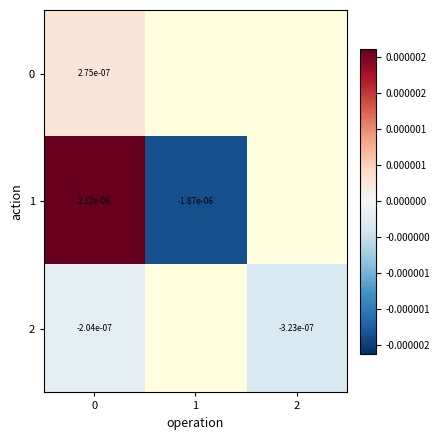

Is the value of 1 at 1 greater than the value of 0 at 0?

No